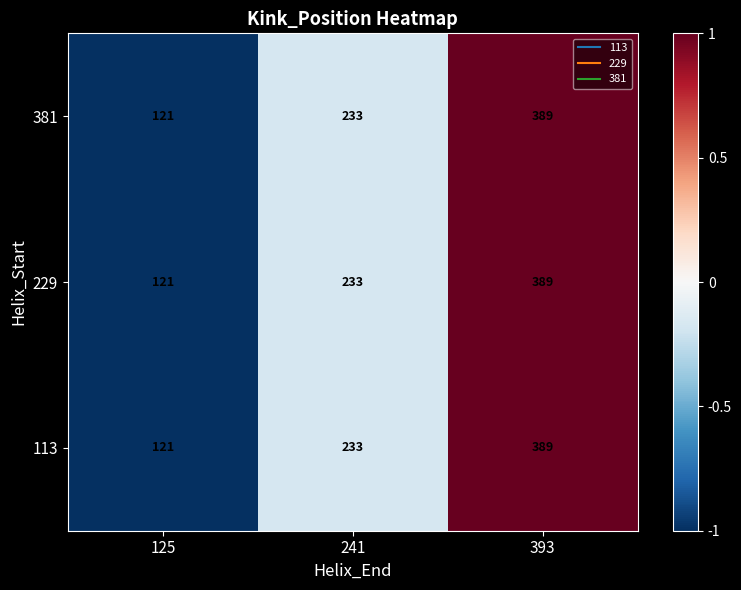

At which label is 381 closest to 255?

241